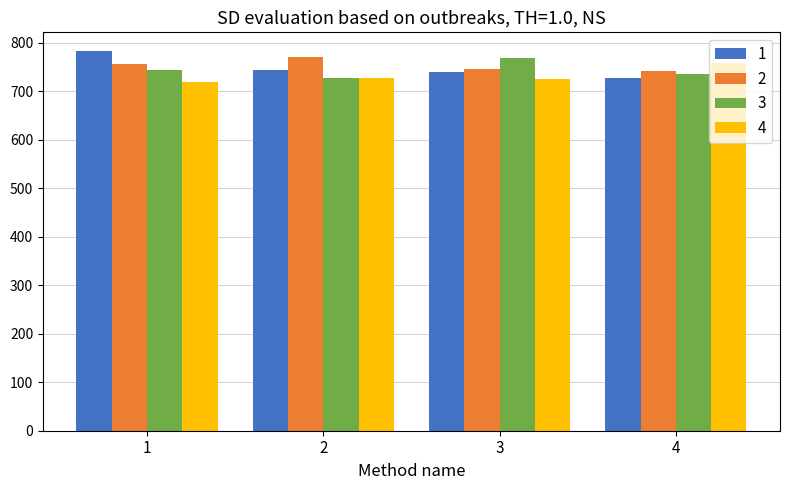

What is the value of the 4 bar at the 3rd from the left?

725